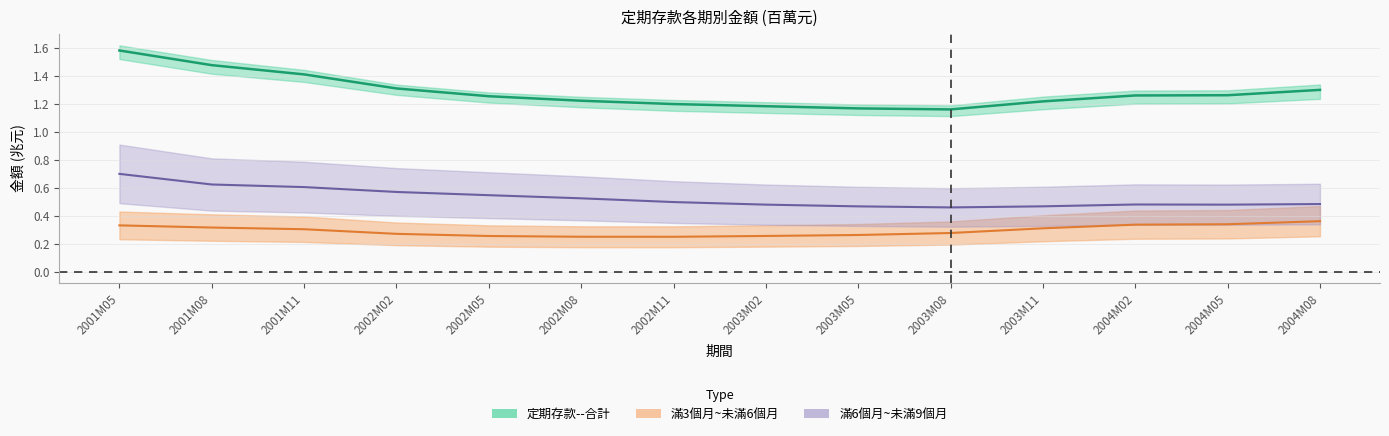

At how many categories does at least one series exceed 1?

14